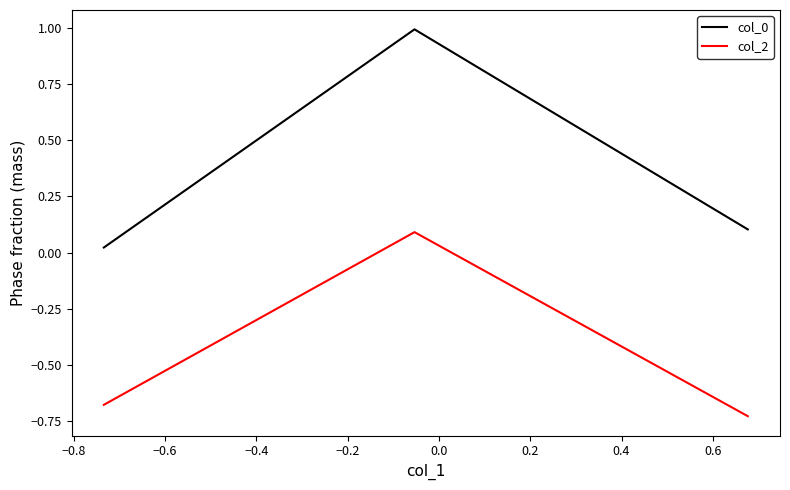

List the series in order of their overall mean, lowest first.

col_2, col_0